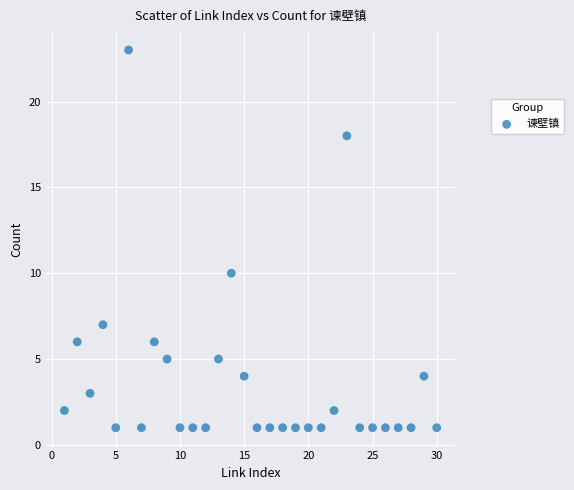

What is the range of Y values (max minus min)?

22